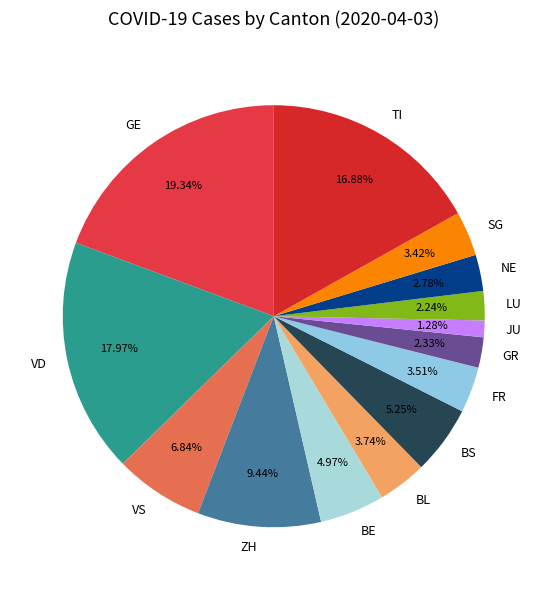

Between NE and SG, which is larger?

SG